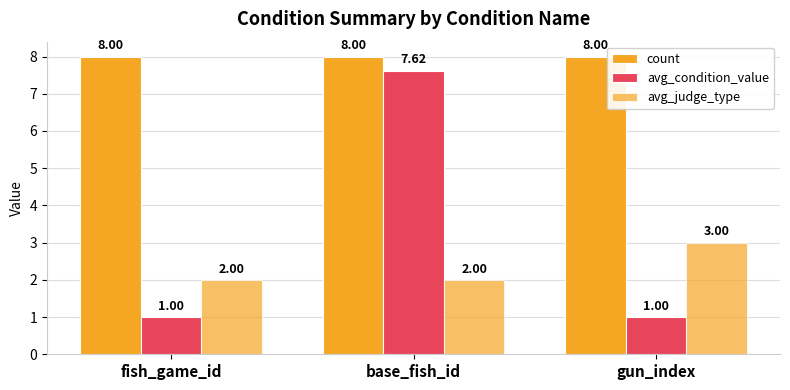

Reading left to right, what are all the values shown in this chart?

count: fish_game_id=8.0	base_fish_id=8.0	gun_index=8.0
avg_condition_value: fish_game_id=1.0	base_fish_id=7.6	gun_index=1.0
avg_judge_type: fish_game_id=2.0	base_fish_id=2.0	gun_index=3.0